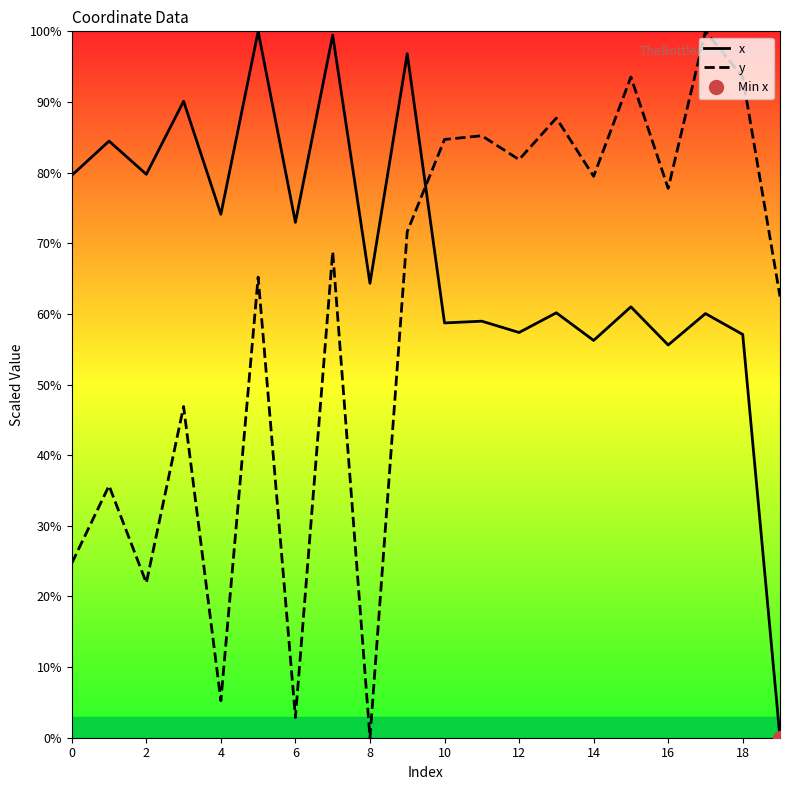

How many values in the x series exceed 64?

10